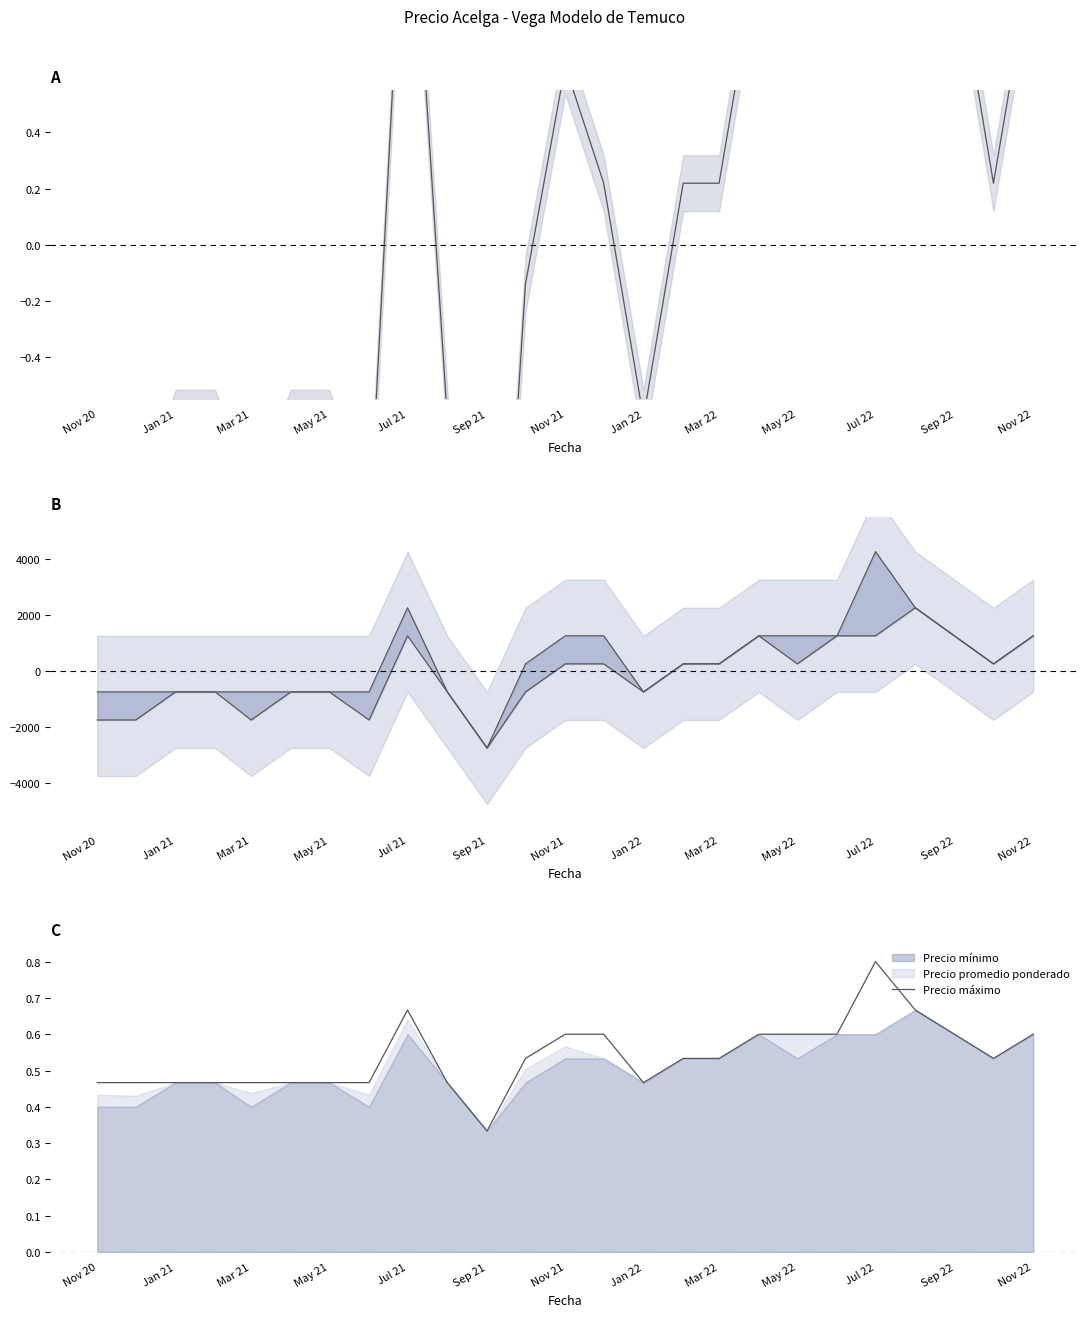

Does the chart have visible grid lines?

No